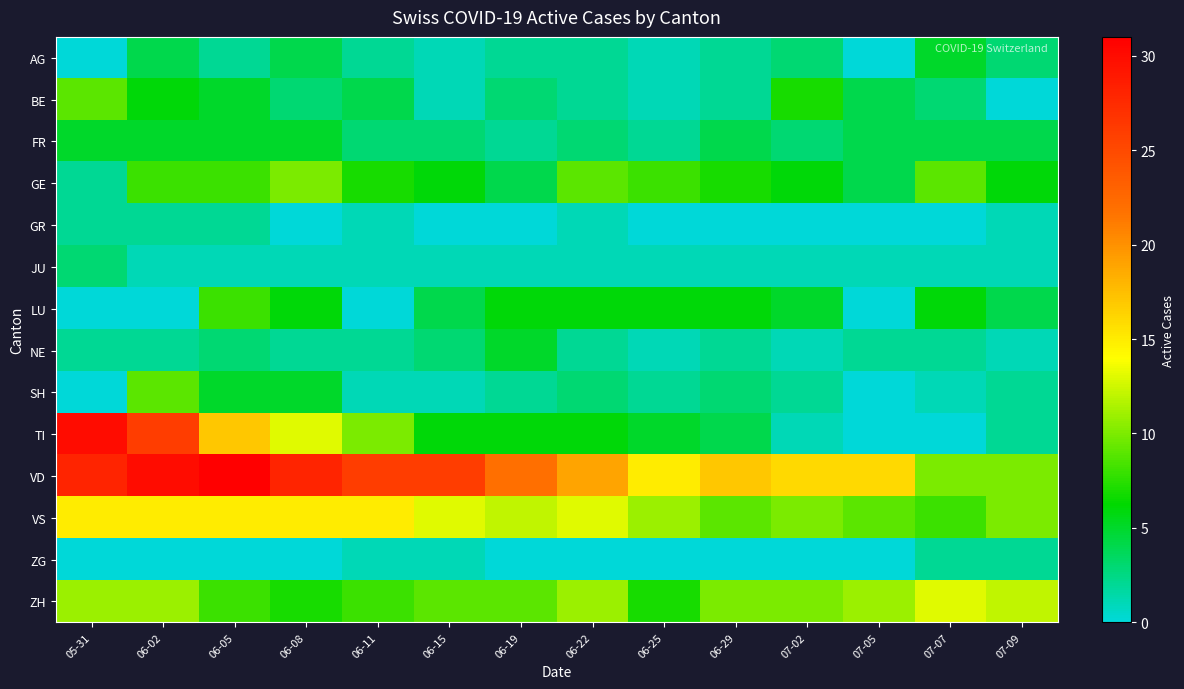

Which series changed the most between 06-25 and 07-07?

ZH